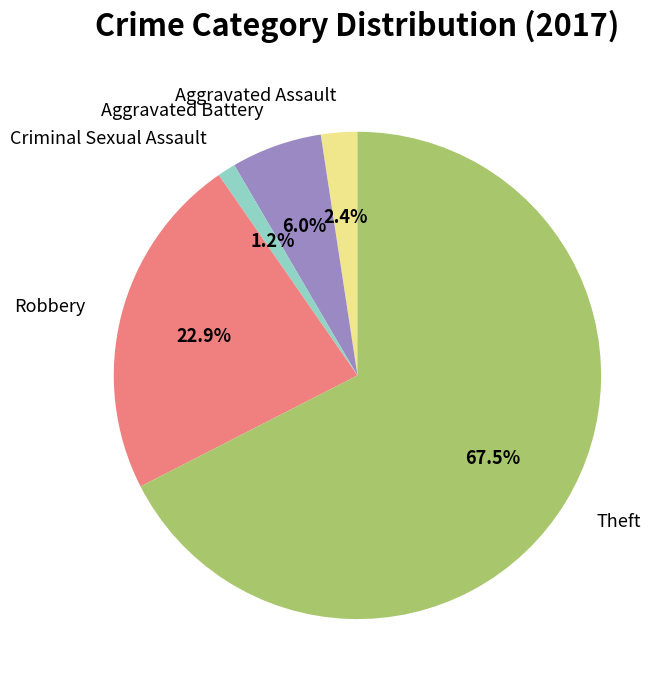

To the nearest percent, what is the average slice percentage?

20%